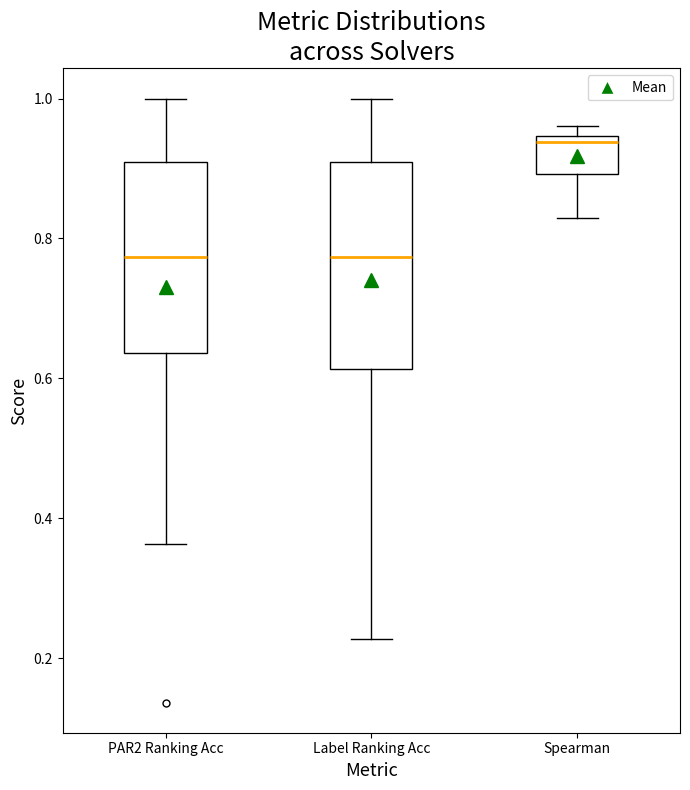

Where is the upper edge of the box for Label Ranking Acc on the y-axis? The values are not printed on the chart, so give them approximately, as read against the axis.

0.90